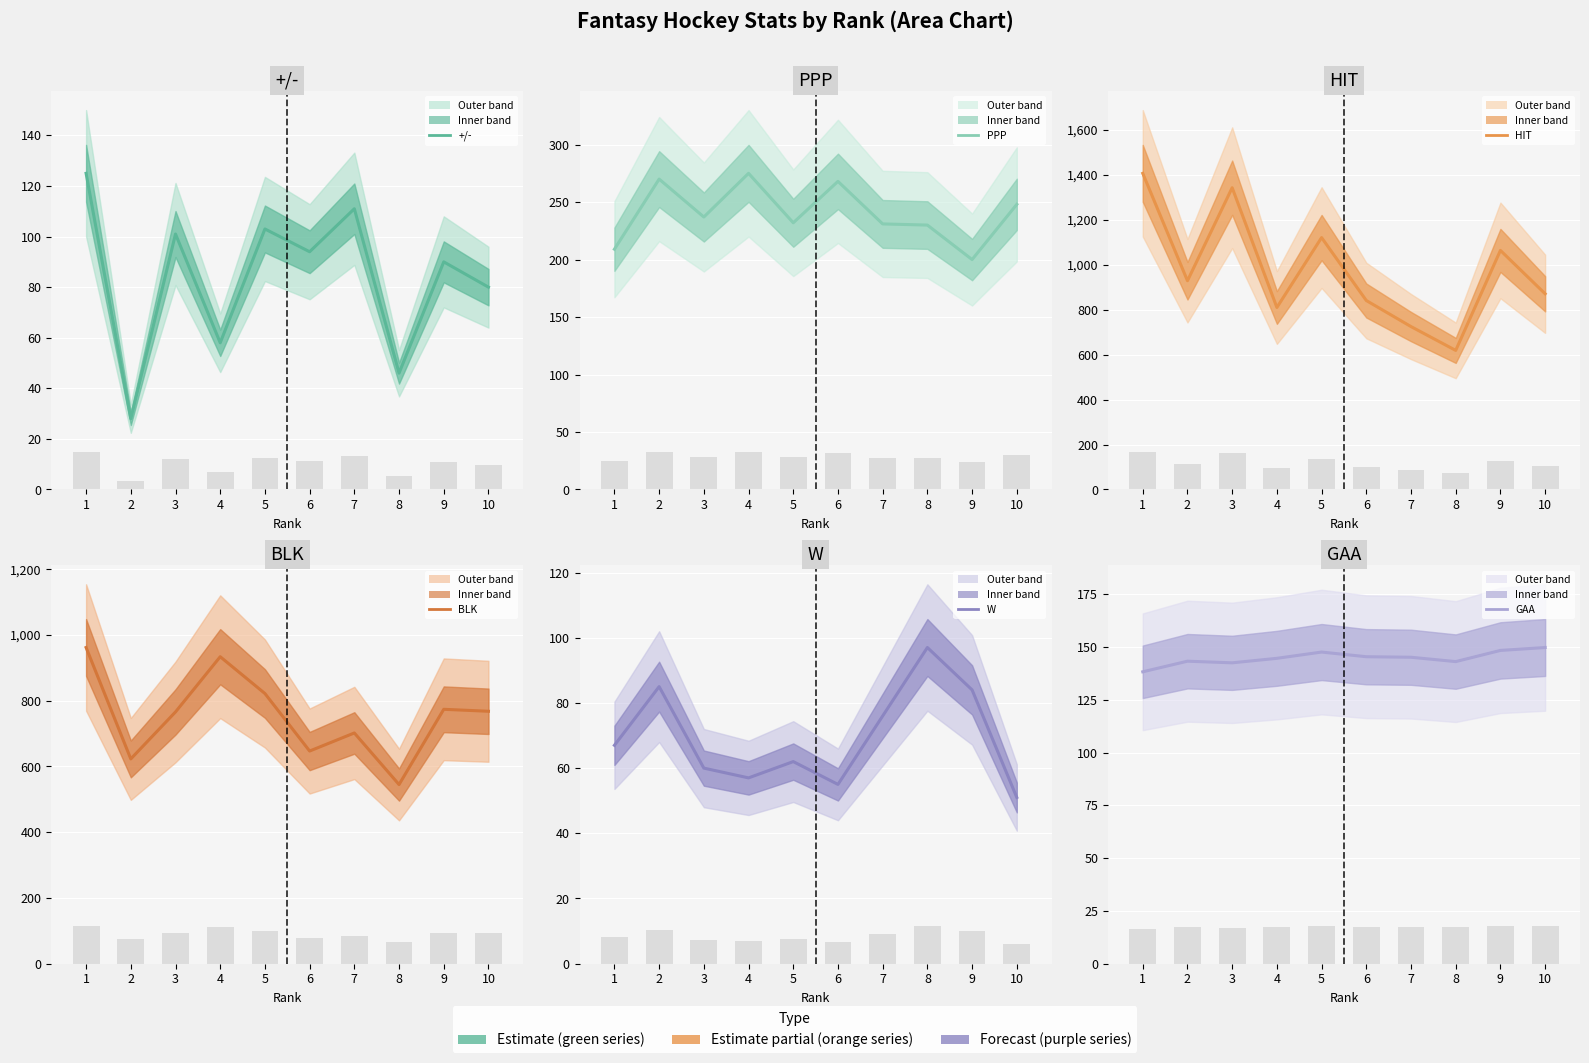

What are all the series names shown in the legend?

+/-, PPP, HIT, BLK, W, GAA